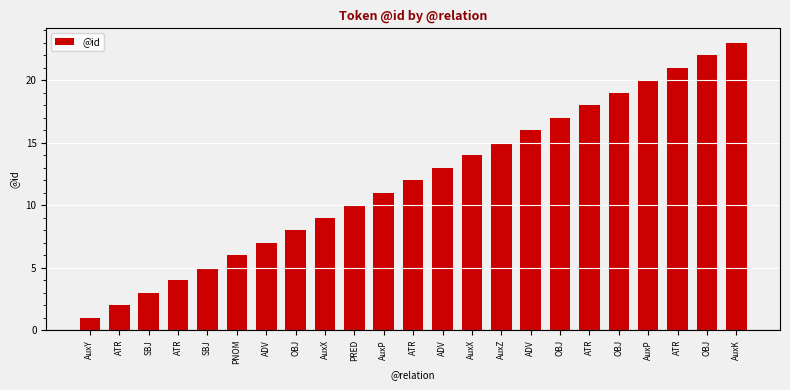

What is the label of the 1st bar from the right?

AuxK